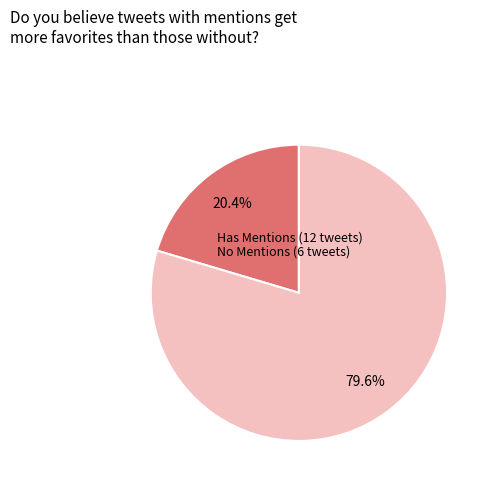

Does any single category account for the majority?

Yes